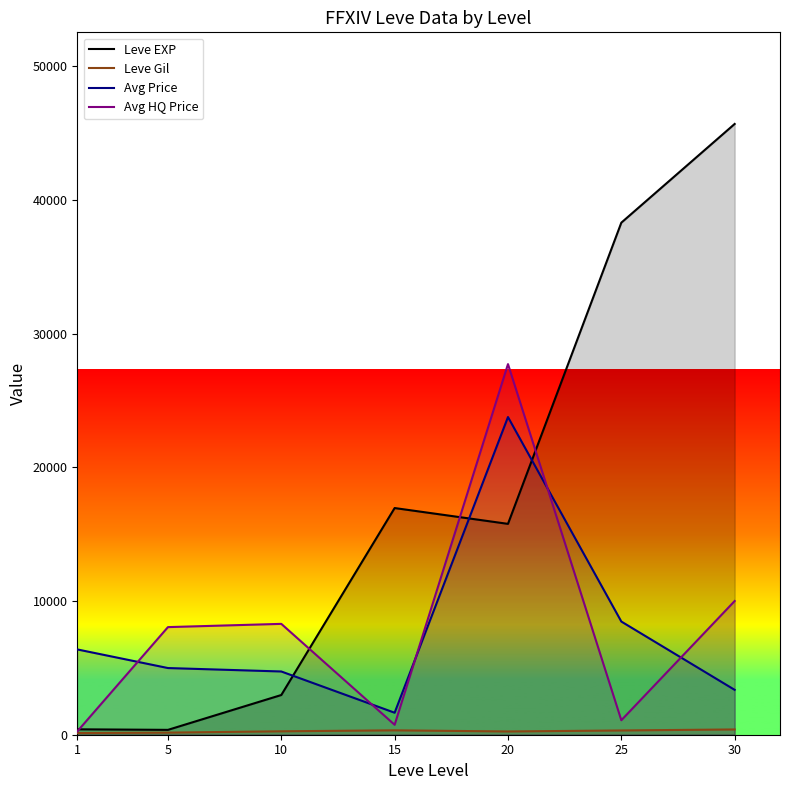

True or false: Leve EXP and Avg Price cross at least once.

True